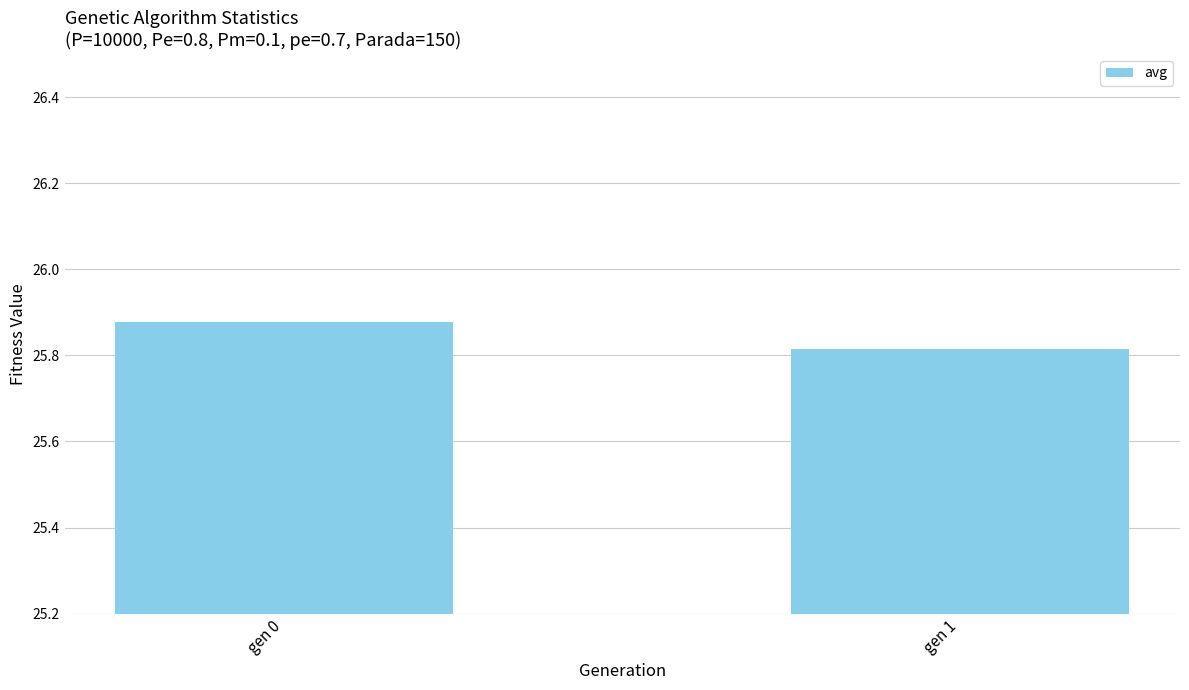

What is the sum of all values?

51.7